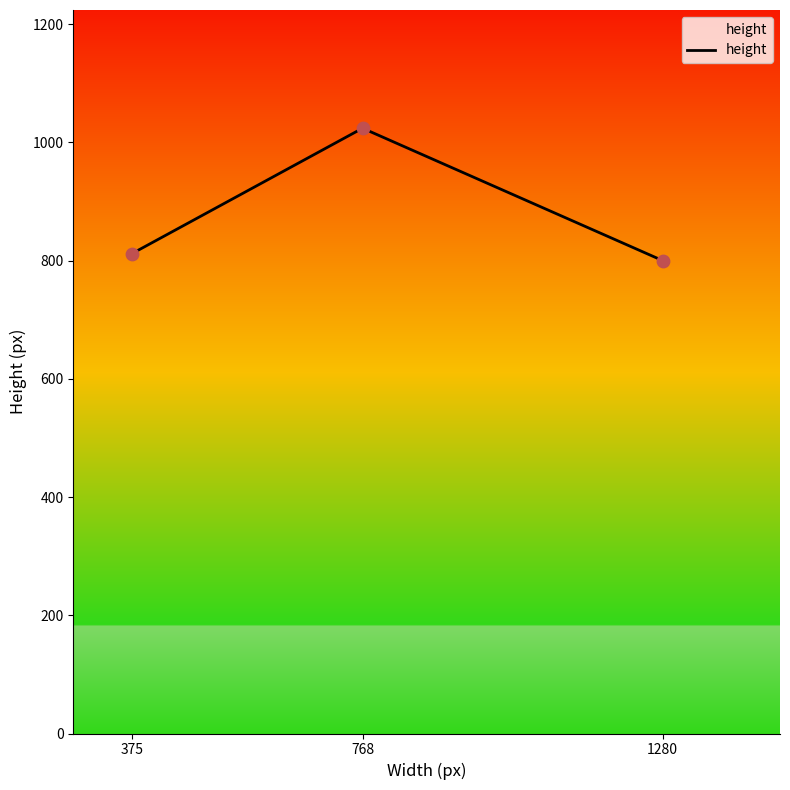

Between 1280 and 375, which is larger?

375